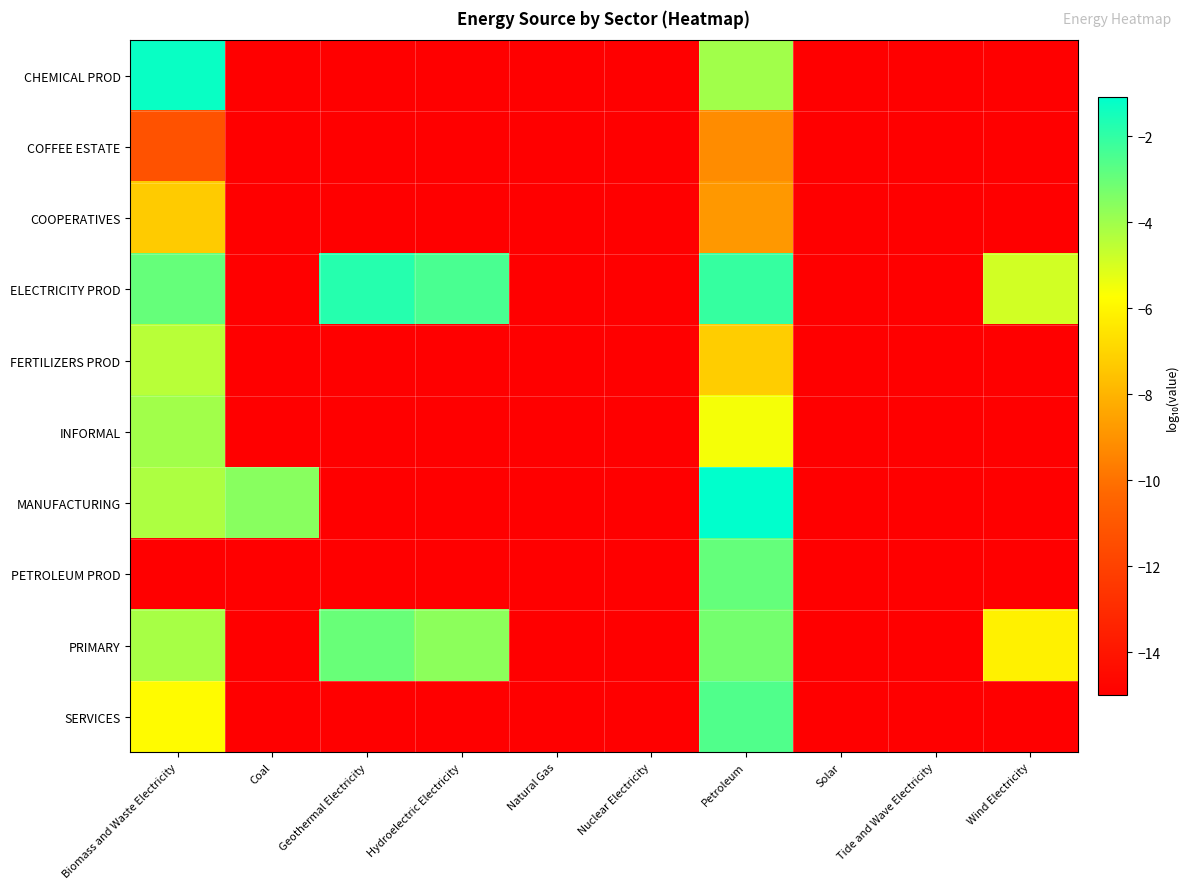

Reading left to right, list all the values displayed in this chart.

CHEMICAL PROD: Biomass and Waste Electricity=-1.3	Coal=-15.0	Geothermal Electricity=-15.0	Hydroelectric Electricity=-15.0	Natural Gas=-15.0	Nuclear Electricity=-15.0	Petroleum=-4.0	Solar=-15.0	Tide and Wave Electricity=-15.0	Wind Electricity=-15.0
COFFEE ESTATE: Biomass and Waste Electricity=-11.2	Coal=-15.0	Geothermal Electricity=-15.0	Hydroelectric Electricity=-15.0	Natural Gas=-15.0	Nuclear Electricity=-15.0	Petroleum=-9.2	Solar=-15.0	Tide and Wave Electricity=-15.0	Wind Electricity=-15.0
COOPERATIVES: Biomass and Waste Electricity=-7.3	Coal=-15.0	Geothermal Electricity=-15.0	Hydroelectric Electricity=-15.0	Natural Gas=-15.0	Nuclear Electricity=-15.0	Petroleum=-8.8	Solar=-15.0	Tide and Wave Electricity=-15.0	Wind Electricity=-15.0
ELECTRICITY PROD: Biomass and Waste Electricity=-2.9	Coal=-15.0	Geothermal Electricity=-1.8	Hydroelectric Electricity=-2.4	Natural Gas=-15.0	Nuclear Electricity=-15.0	Petroleum=-2.1	Solar=-15.0	Tide and Wave Electricity=-15.0	Wind Electricity=-4.9
FERTILIZERS PROD: Biomass and Waste Electricity=-4.5	Coal=-15.0	Geothermal Electricity=-15.0	Hydroelectric Electricity=-15.0	Natural Gas=-15.0	Nuclear Electricity=-15.0	Petroleum=-7.2	Solar=-15.0	Tide and Wave Electricity=-15.0	Wind Electricity=-15.0
INFORMAL: Biomass and Waste Electricity=-4.0	Coal=-15.0	Geothermal Electricity=-15.0	Hydroelectric Electricity=-15.0	Natural Gas=-15.0	Nuclear Electricity=-15.0	Petroleum=-5.6	Solar=-15.0	Tide and Wave Electricity=-15.0	Wind Electricity=-15.0
MANUFACTURING: Biomass and Waste Electricity=-4.3	Coal=-3.6	Geothermal Electricity=-15.0	Hydroelectric Electricity=-15.0	Natural Gas=-15.0	Nuclear Electricity=-15.0	Petroleum=-1.1	Solar=-15.0	Tide and Wave Electricity=-15.0	Wind Electricity=-15.0
PETROLEUM PROD: Biomass and Waste Electricity=-15.0	Coal=-15.0	Geothermal Electricity=-15.0	Hydroelectric Electricity=-15.0	Natural Gas=-15.0	Nuclear Electricity=-15.0	Petroleum=-2.9	Solar=-15.0	Tide and Wave Electricity=-15.0	Wind Electricity=-15.0
PRIMARY: Biomass and Waste Electricity=-4.2	Coal=-15.0	Geothermal Electricity=-3.0	Hydroelectric Electricity=-3.7	Natural Gas=-15.0	Nuclear Electricity=-15.0	Petroleum=-3.2	Solar=-15.0	Tide and Wave Electricity=-15.0	Wind Electricity=-6.1
SERVICES: Biomass and Waste Electricity=-5.8	Coal=-15.0	Geothermal Electricity=-15.0	Hydroelectric Electricity=-15.0	Natural Gas=-15.0	Nuclear Electricity=-15.0	Petroleum=-2.6	Solar=-15.0	Tide and Wave Electricity=-15.0	Wind Electricity=-15.0